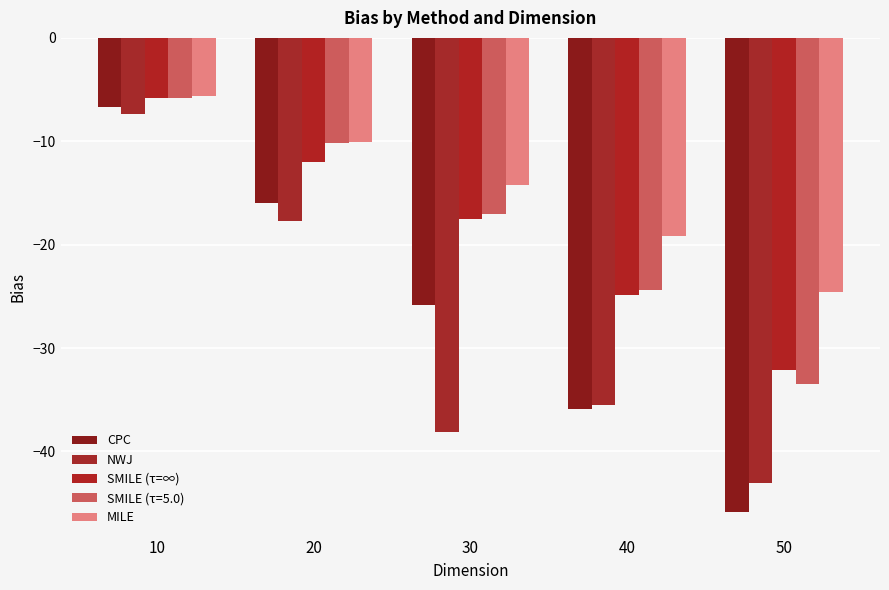

What is the spread (max minus min) of values at 50?

21.3